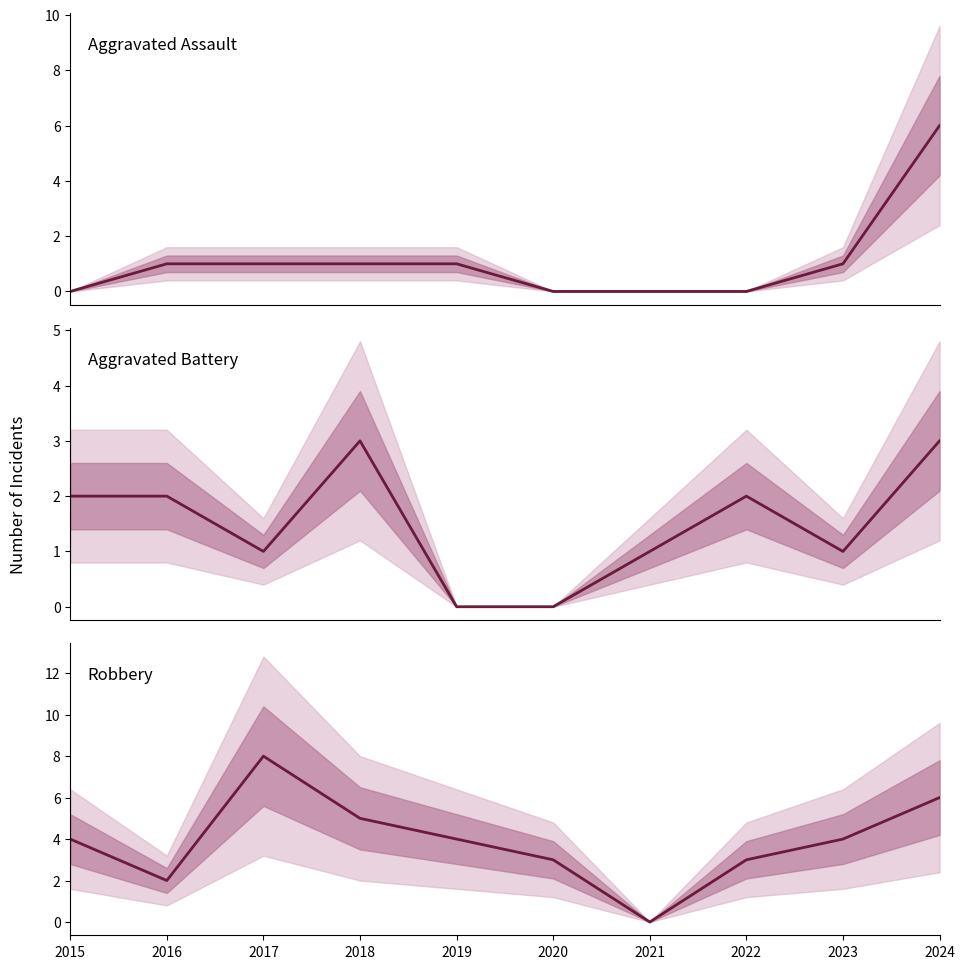

Count the number of data series in this chart.

3